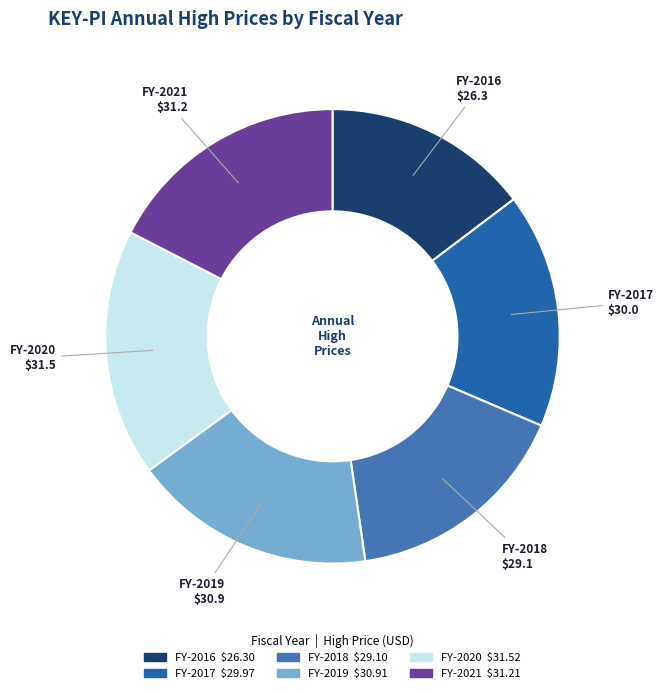

Do FY-2020 and FY-2018 together represent more than half of the pie?

No